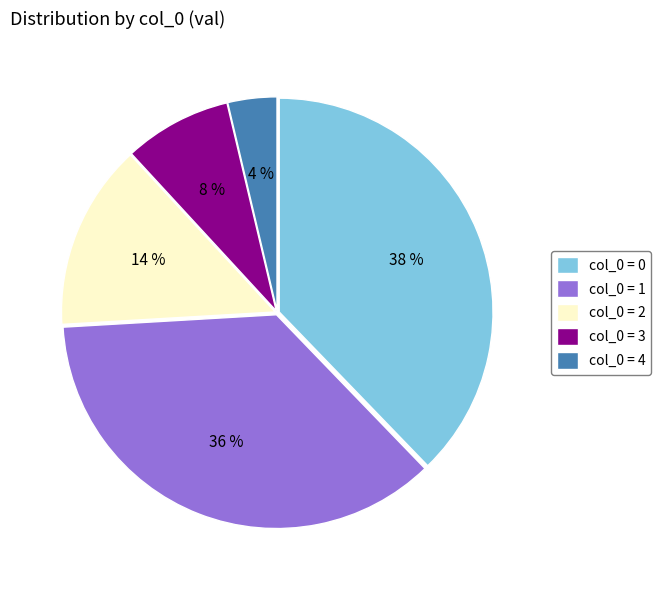

To the nearest percent, what is the combined percentage of col_0 = 4 and col_0 = 2?

18%